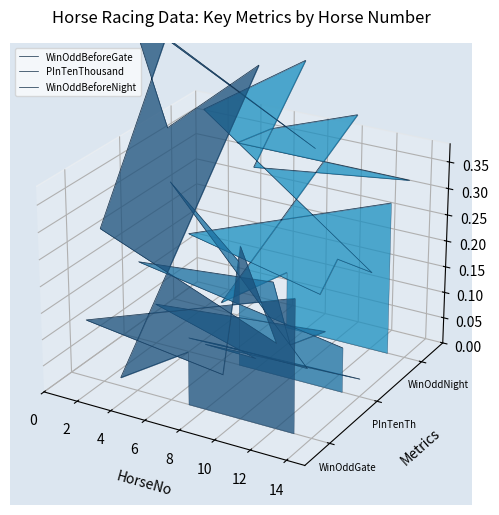

Does the chart display data point markers on the line(s)?

No